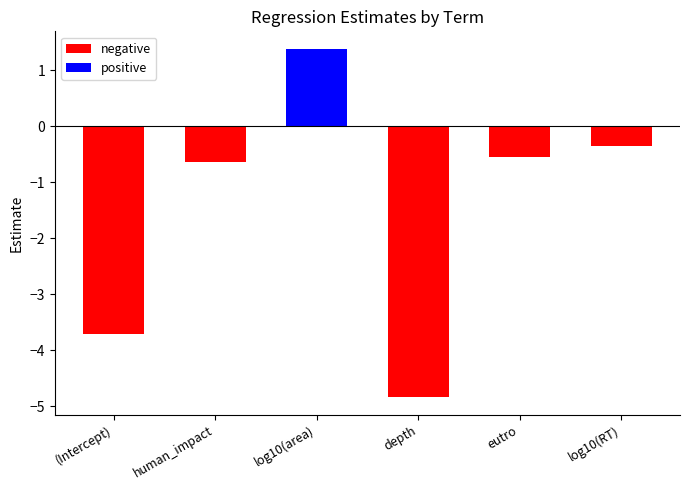

Reading left to right, list all the values displayed in this chart.

negative: (Intercept)=-3.7	human_impact=-0.6	log10(area)=0.0	depth=-4.8	eutro=-0.5	log10(RT)=-0.4
positive: (Intercept)=0.0	human_impact=0.0	log10(area)=1.4	depth=0.0	eutro=0.0	log10(RT)=0.0